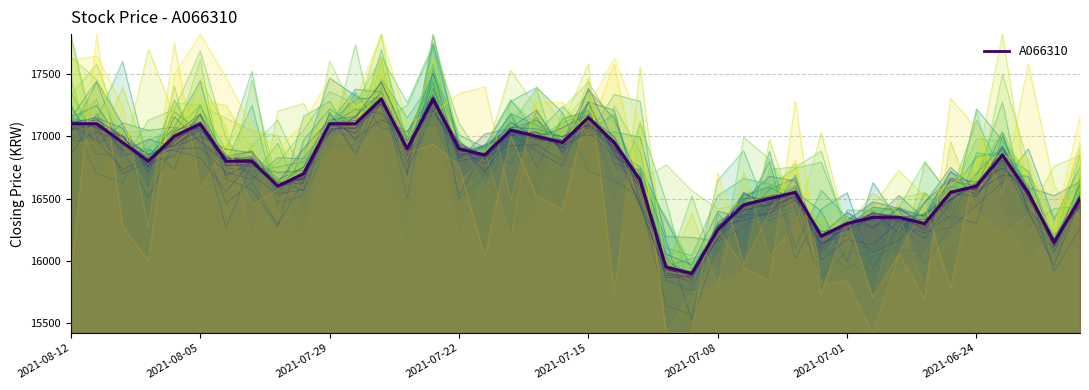

Which category has the lowest value across all series?

24